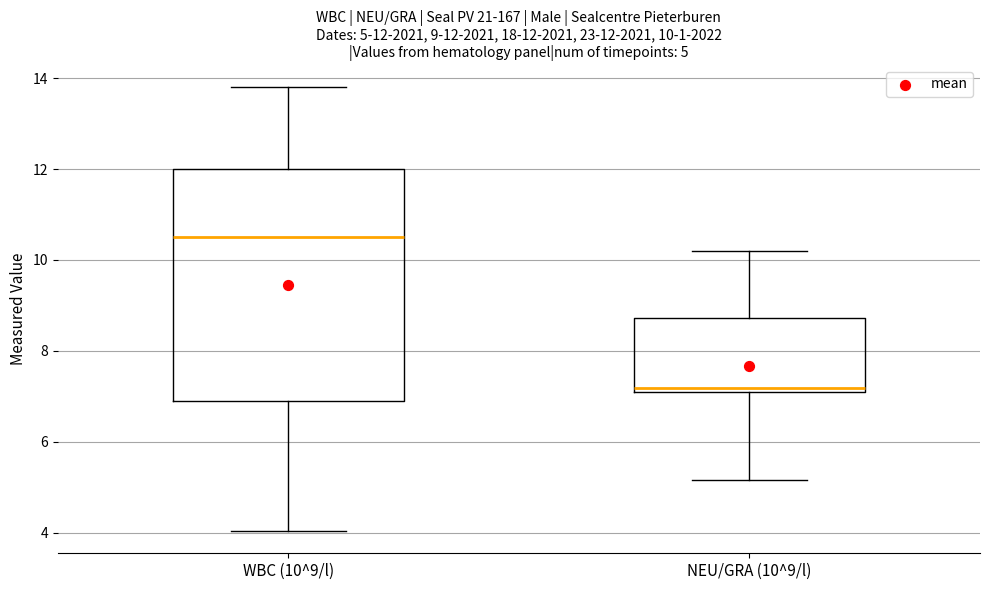

Comparing the boxes themselves (not the whiskers), which one is the tallest?

WBC (10^9/l)